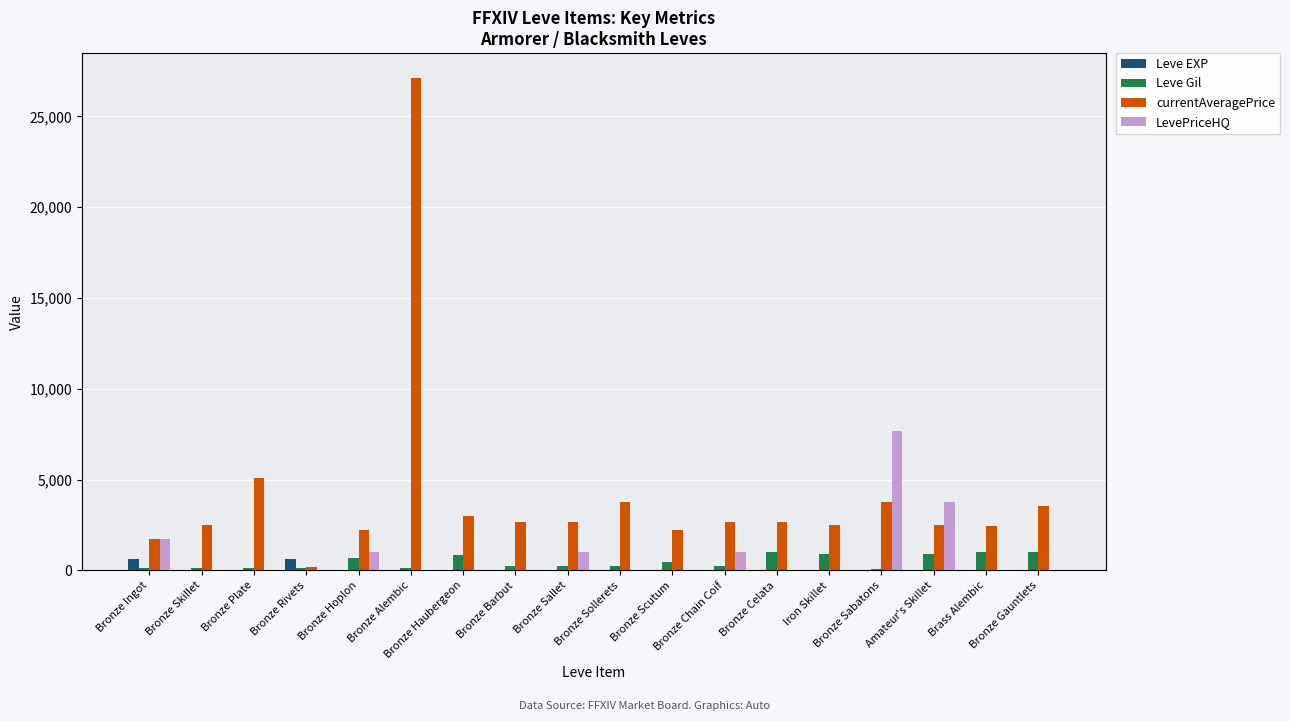

What is the spread (max minus min) of values at Bronze Chain Coif?

2651